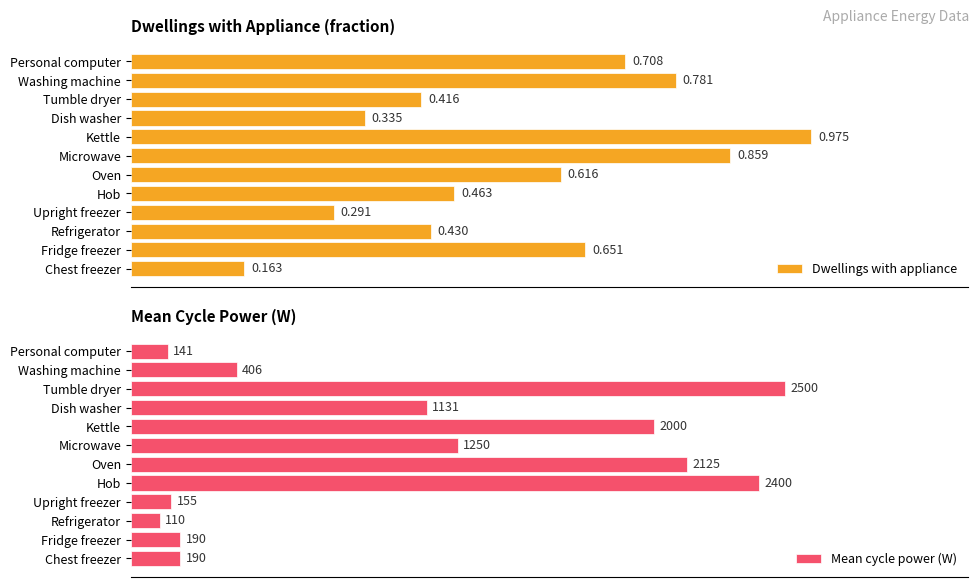

Where is Mean cycle power (W) nearest to the value 1305?

Microwave